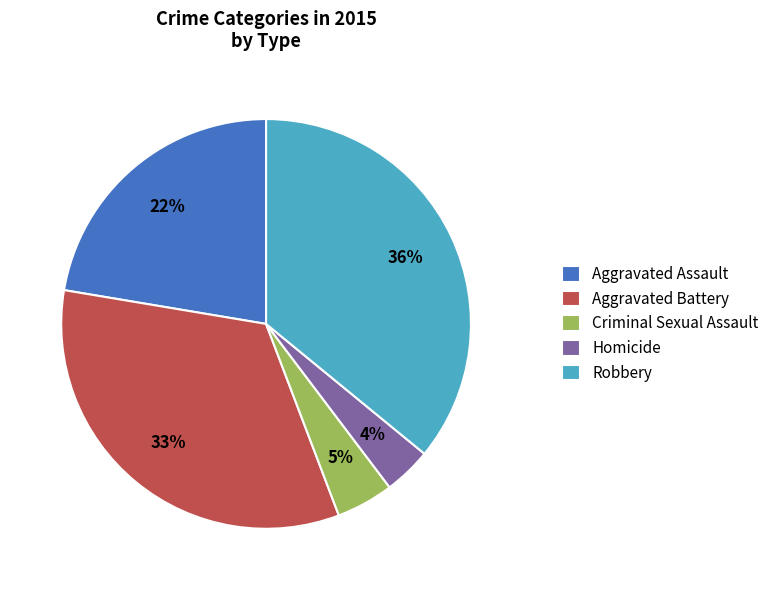

Does any single category account for the majority?

No